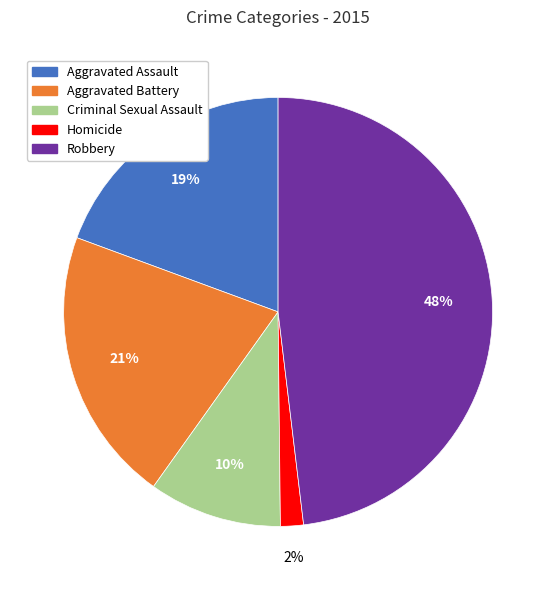

Is the sum of Robbery and Criminal Sexual Assault greater than half?

Yes